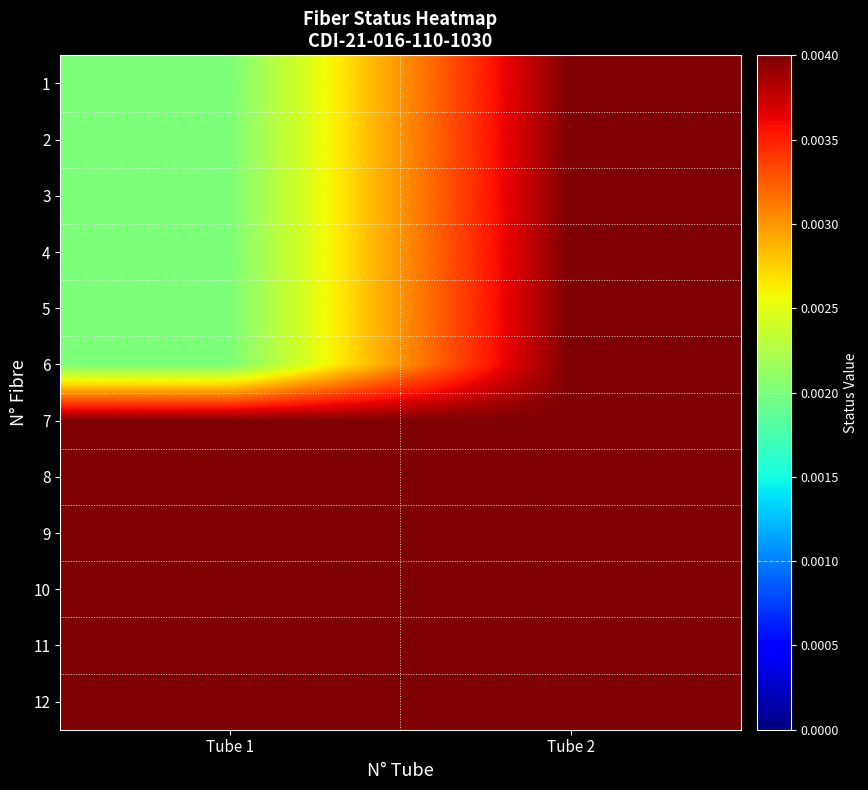

At which category is the sum across all series the highest?

Tube 2